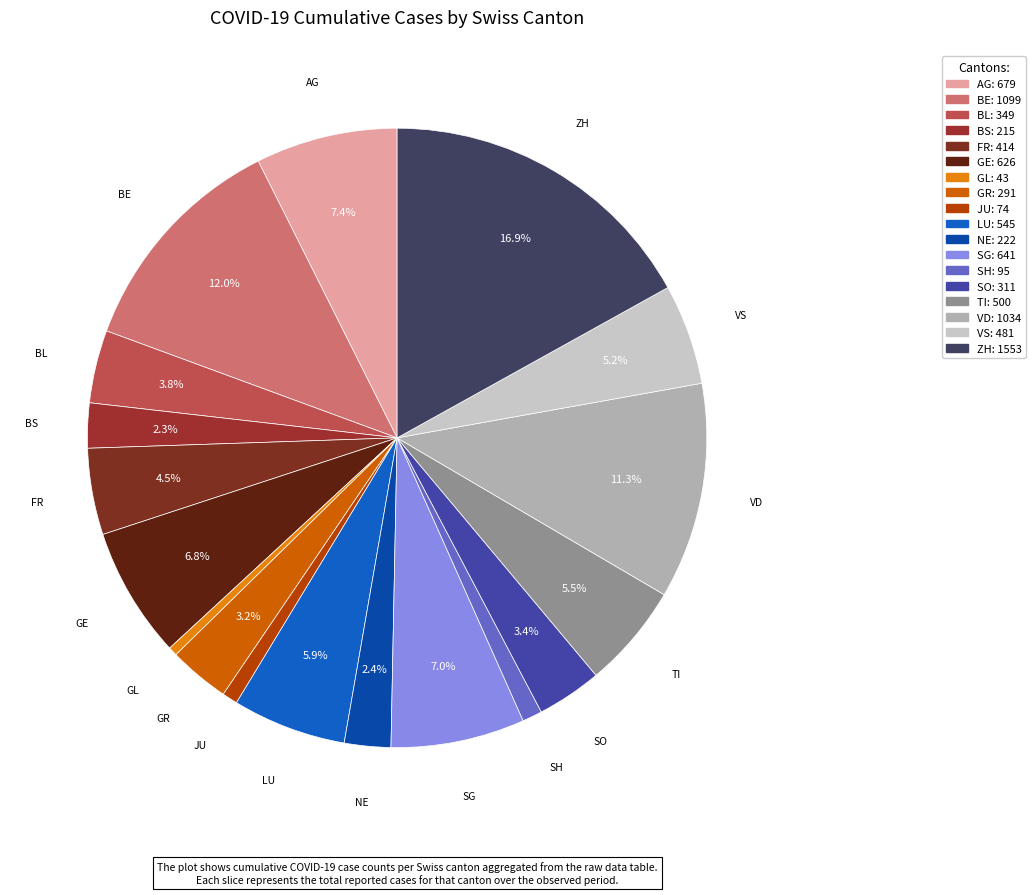

Is there any slice that represents more than half of the pie?

No